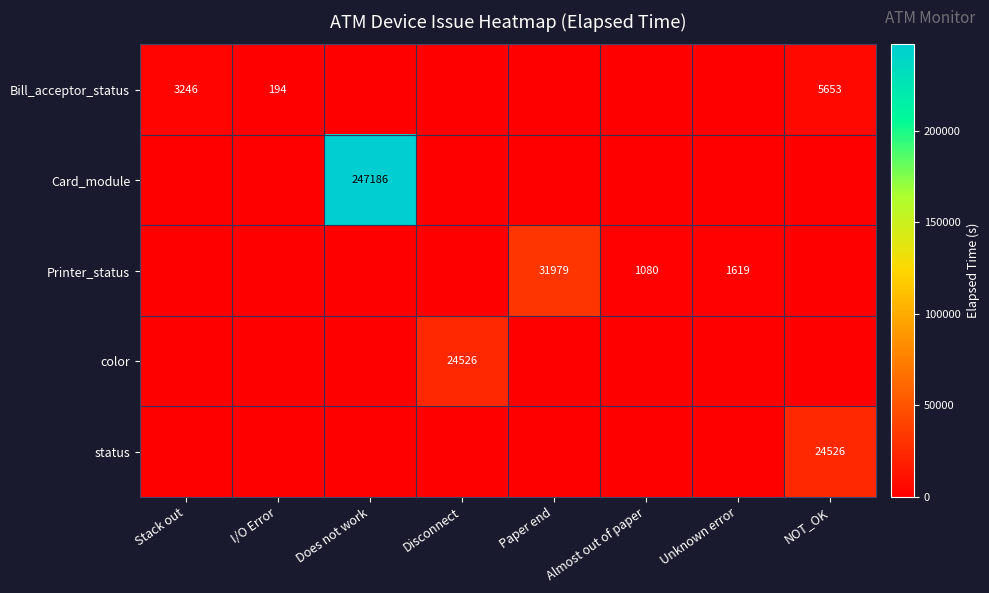

Between I/O Error and Unknown error, which is larger?

I/O Error